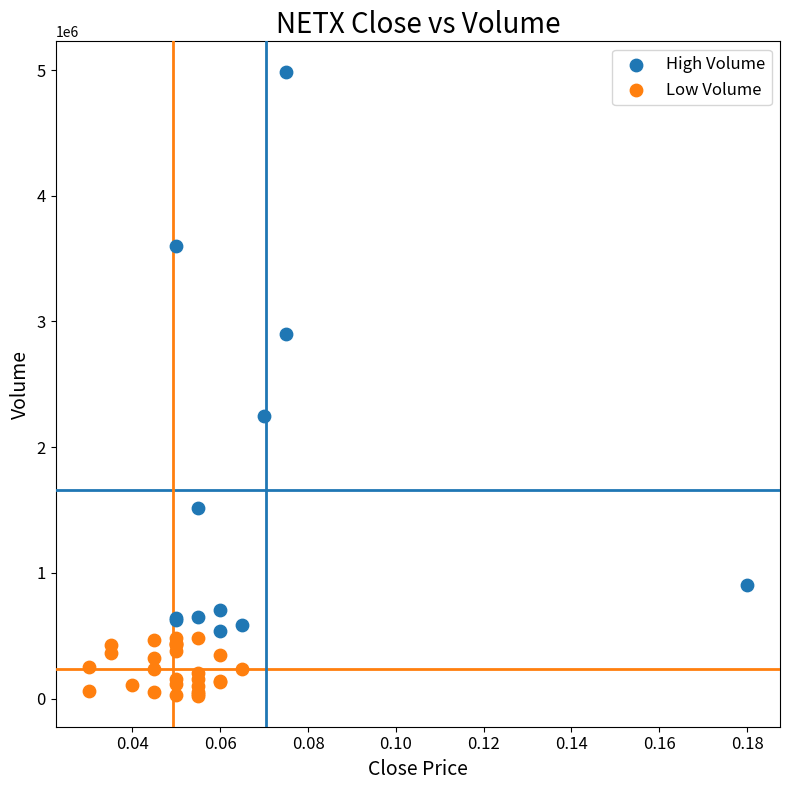

Which series contains the highest Y value?

High Volume